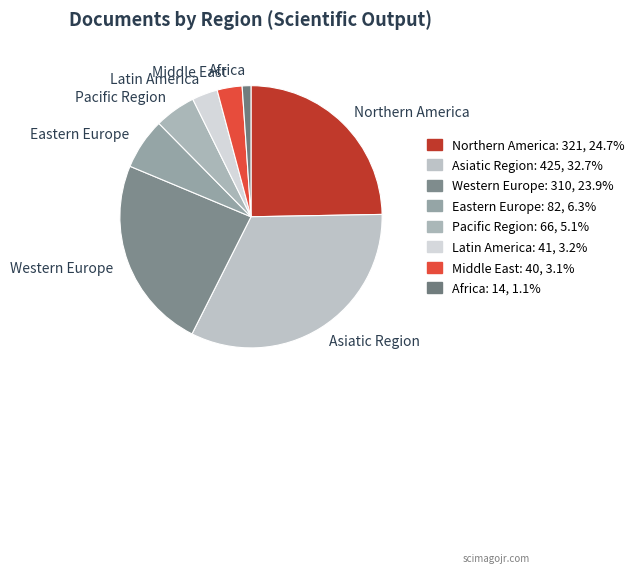

The Africa slice represents 7% of the pie. True or false?

False